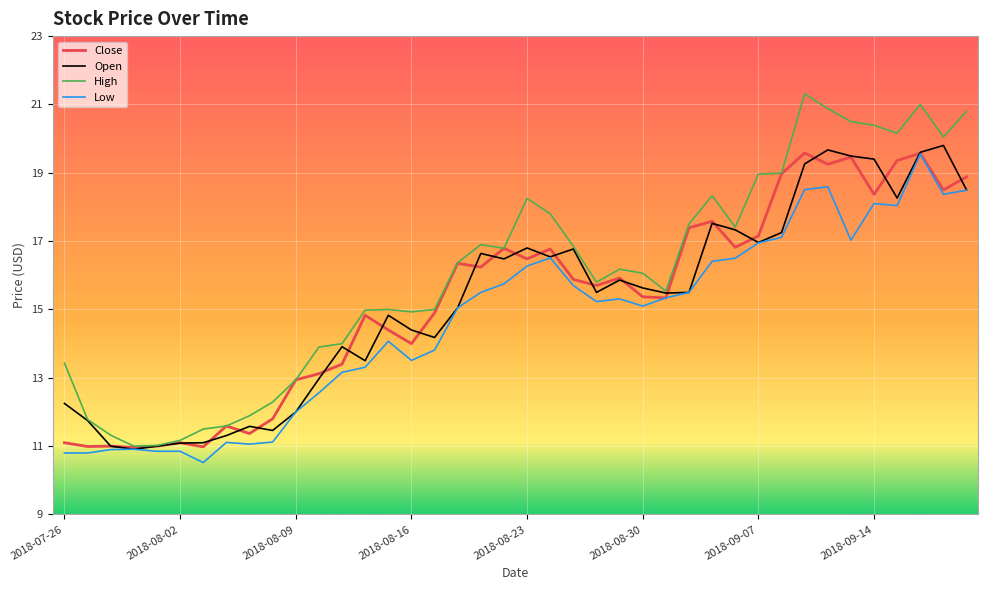

Which series has the largest range (max minus min)?

High